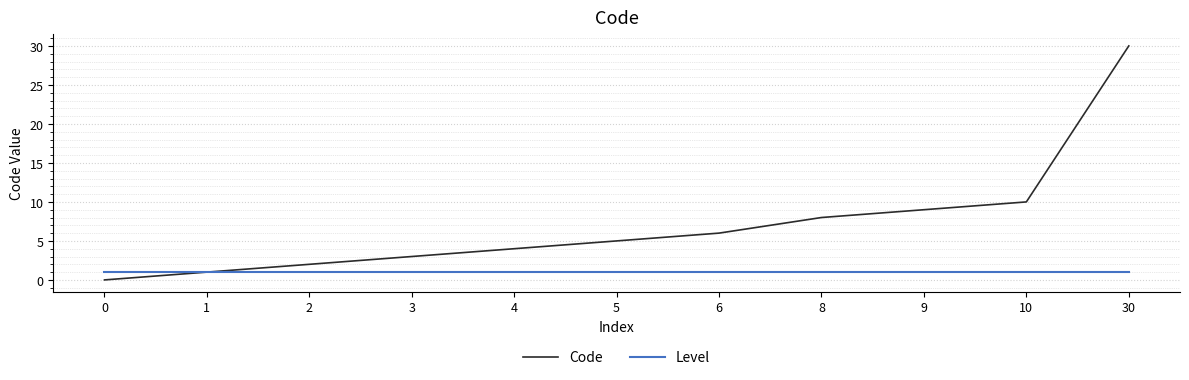

Which series has the largest range (max minus min)?

Code